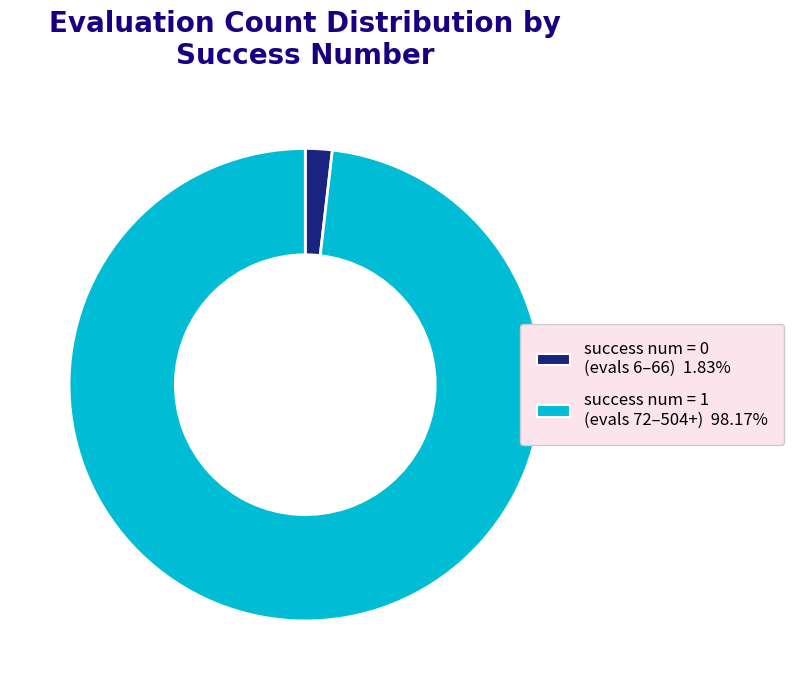

Is there a majority slice in this chart?

Yes